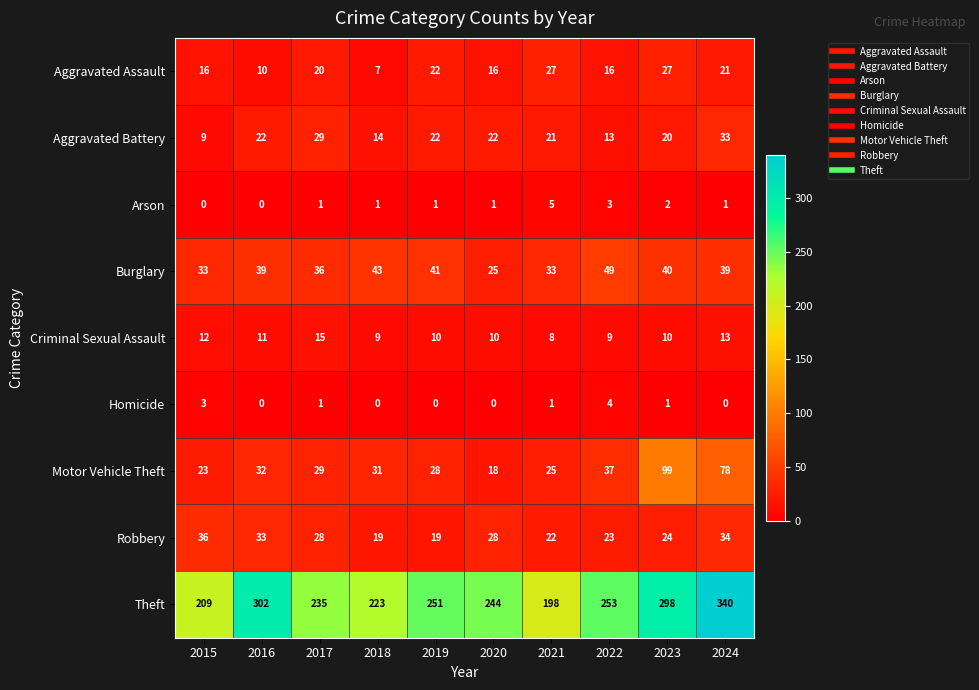

What is the average value of the Robbery series?

27